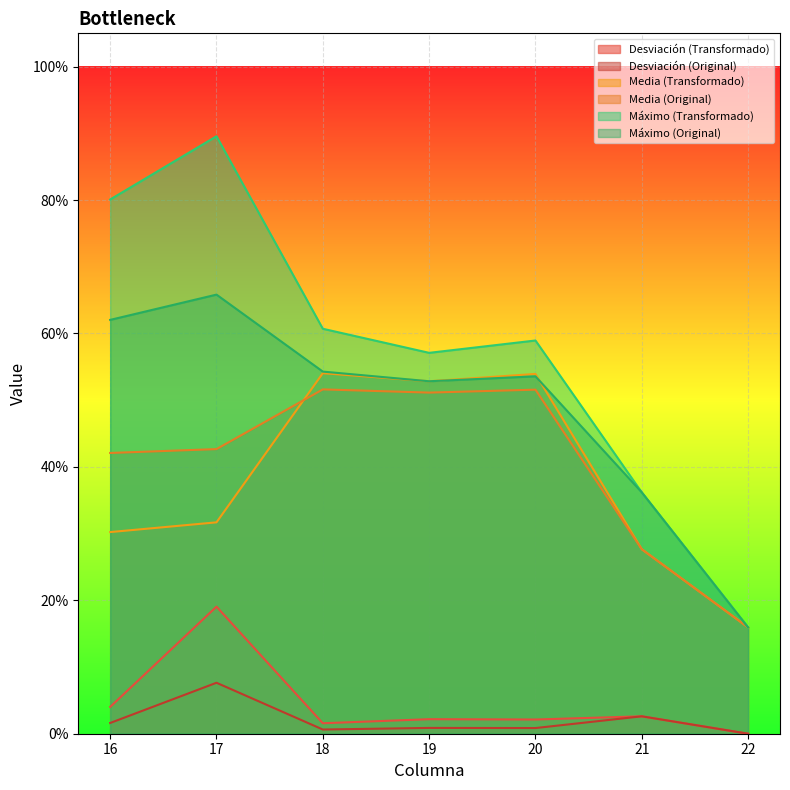

What is the highest value of the Máximo (Original) series?

0.7